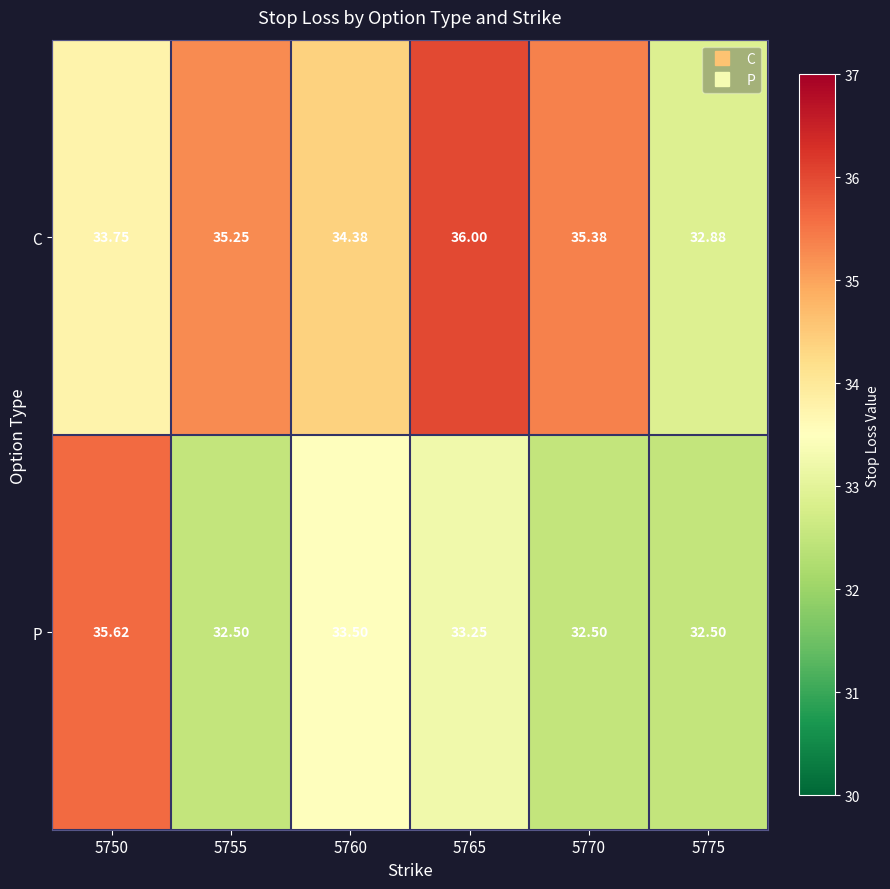

List the series in order of their overall mean, lowest first.

P, C